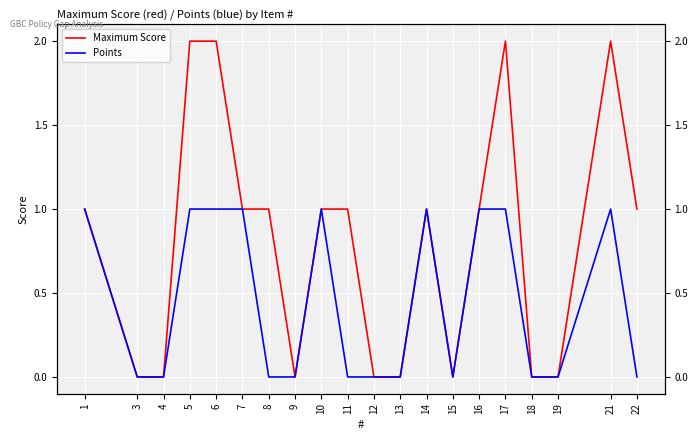

True or false: Maximum Score has a value of -1 at 4.

False